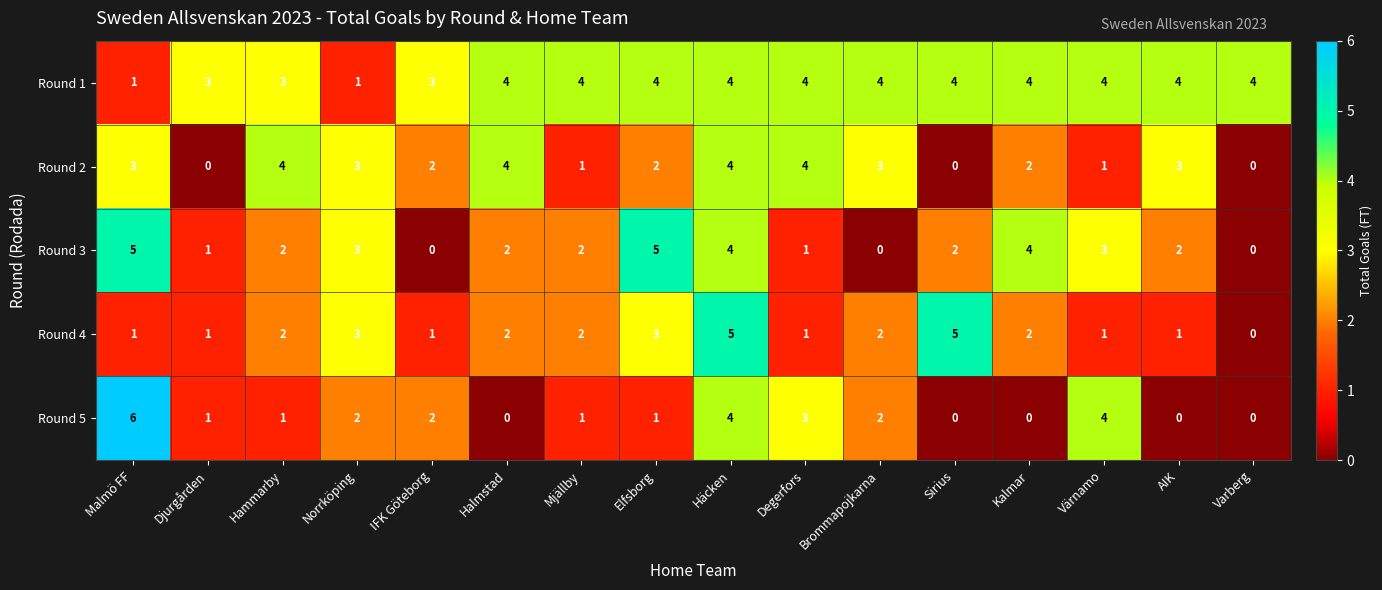

Which series has the largest range (max minus min)?

Round 5